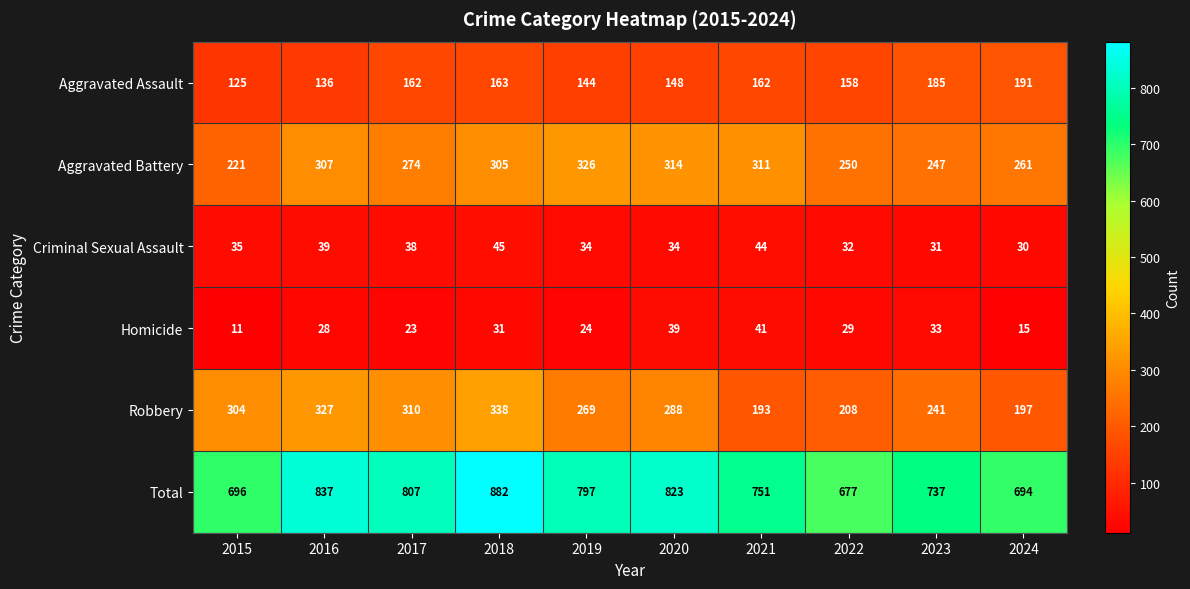

Is it true that Aggravated Assault equals 136 at 2016?

True